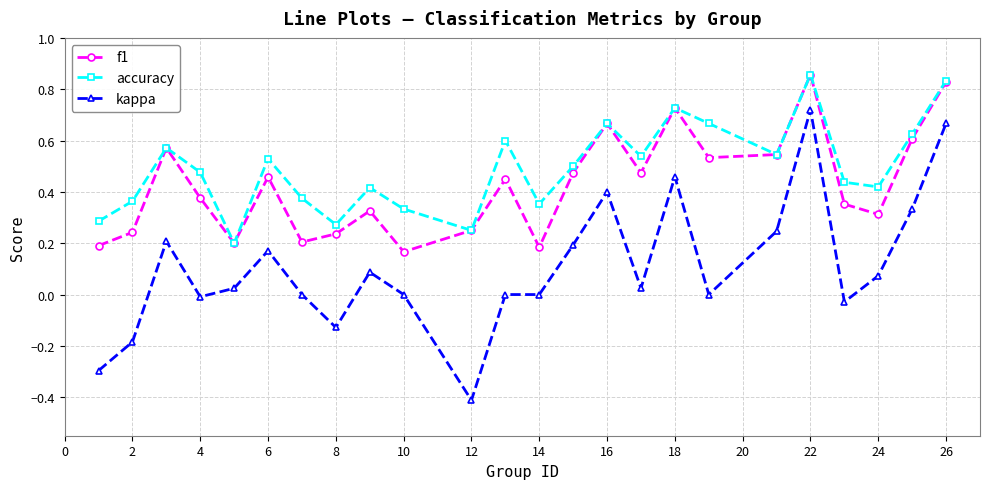

Which series has the widest spread of values?

kappa